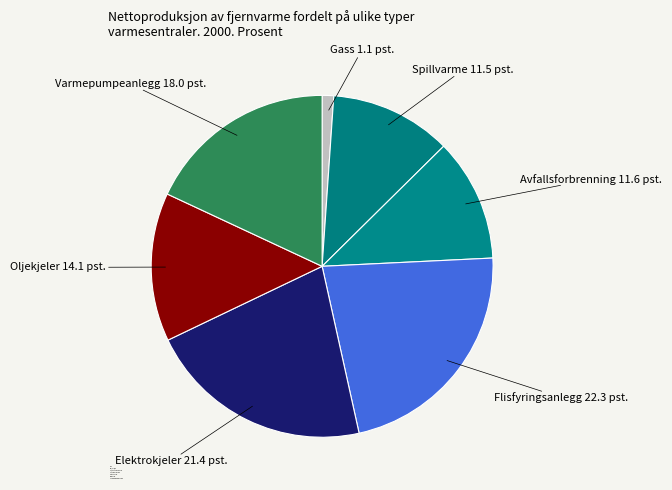

How many slices are in this pie chart?

7